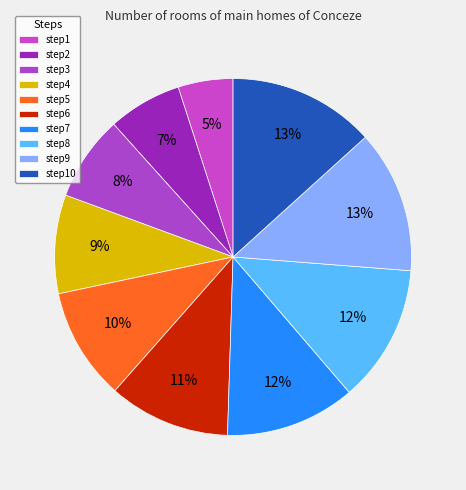

Does step4 account for over 50% of the chart?

No